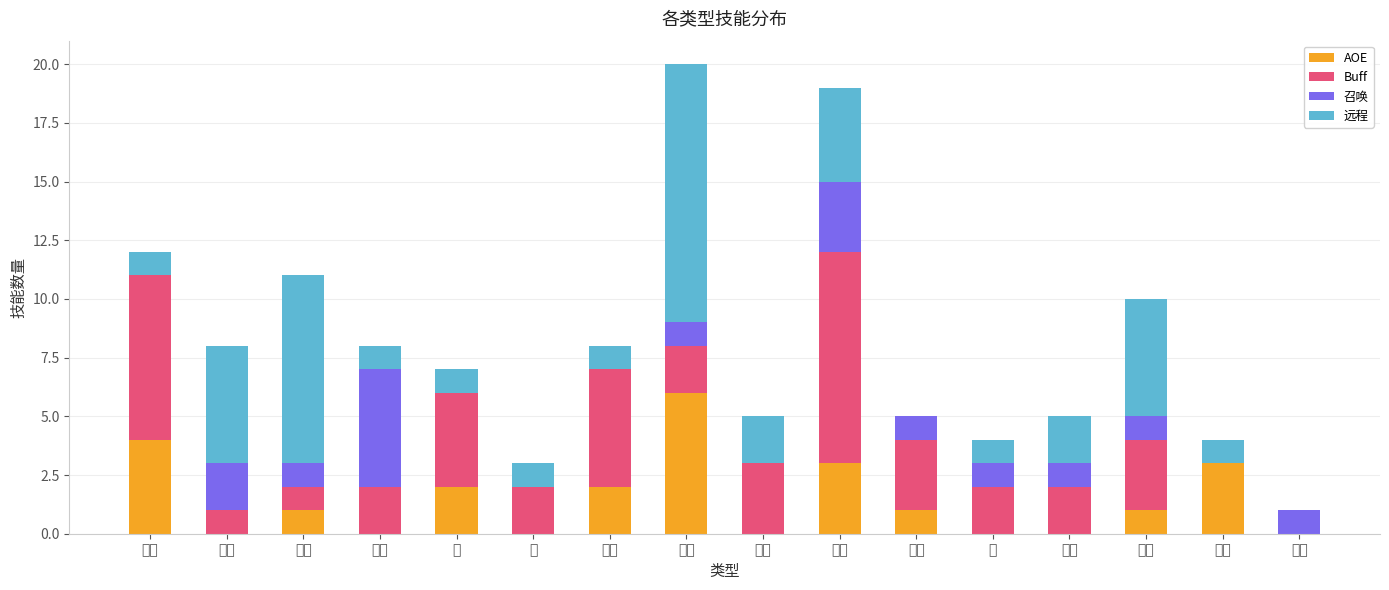

What is the highest value of the AOE series?

6